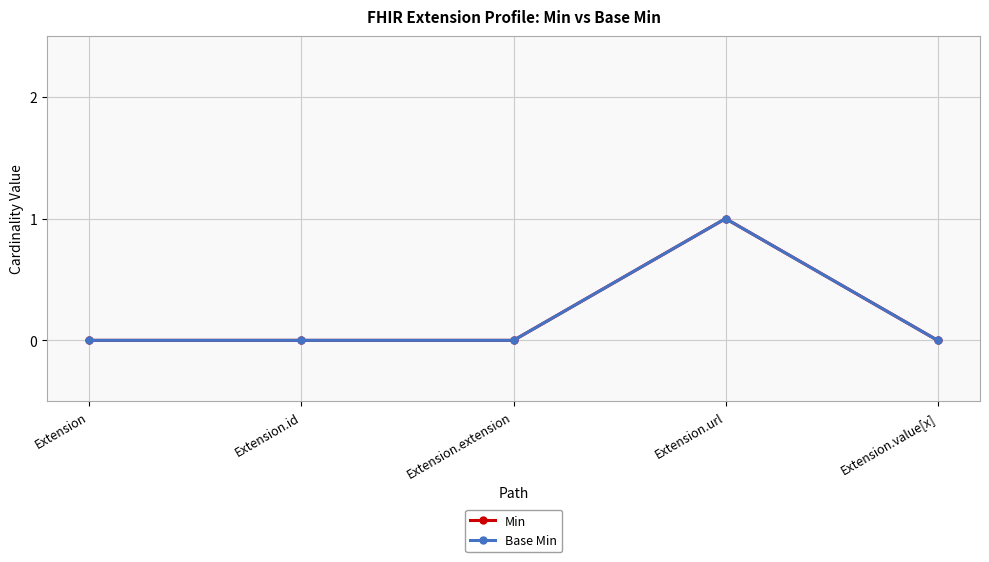

Rank the series at Extension.id from highest to lowest value.

Min, Base Min